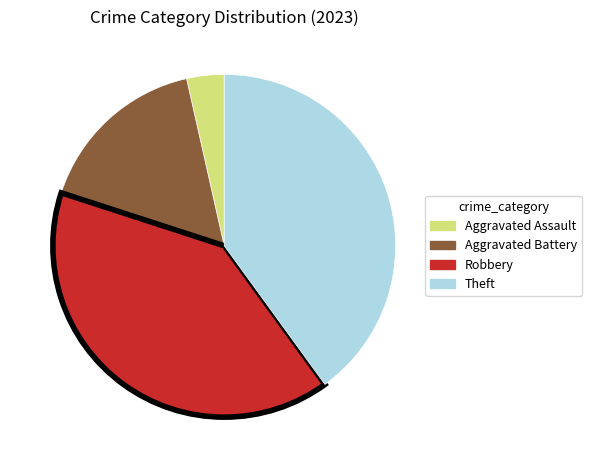

Between Aggravated Assault and Theft, which is larger?

Theft